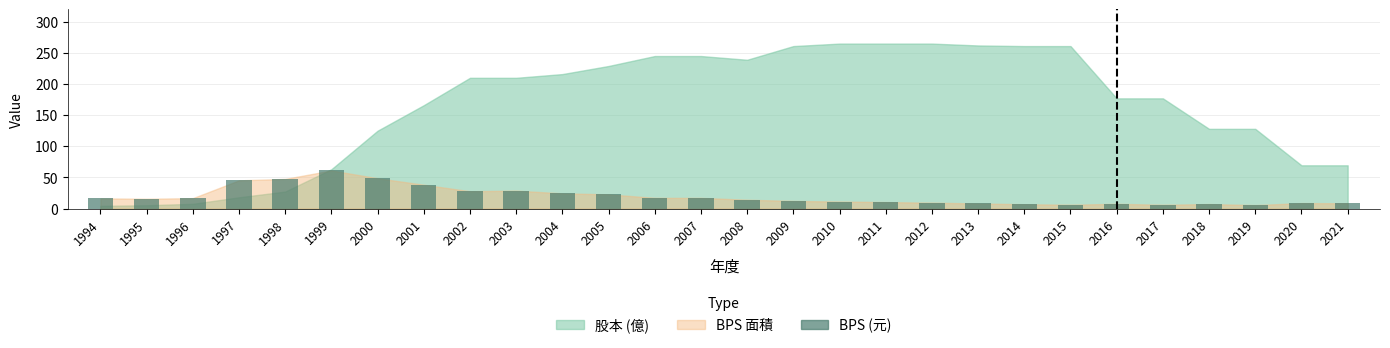

Between 2016 and 2008, which is larger?

2008